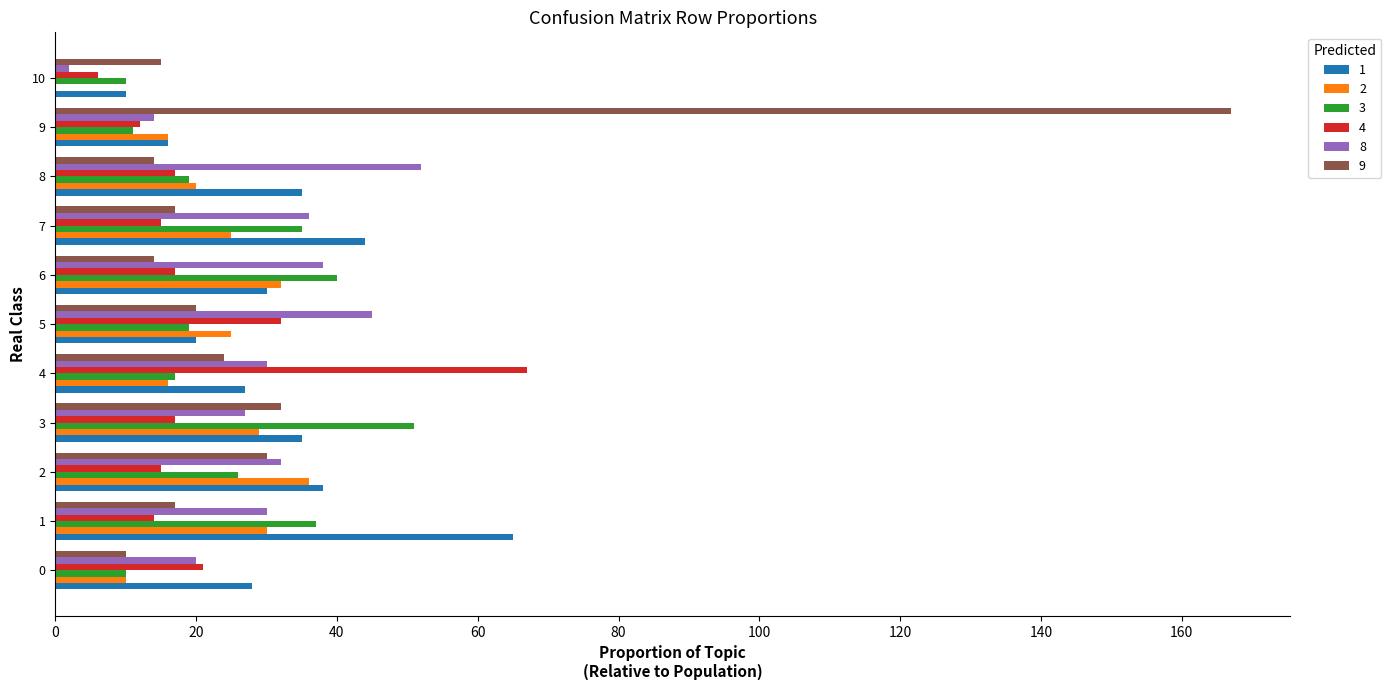

Count the number of categories in the chart.

11